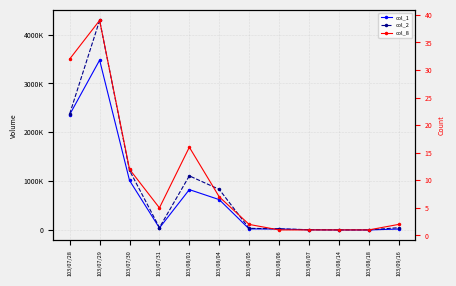

Between 103/07/28 and 103/08/01, which series saw the biggest shift?

col_1